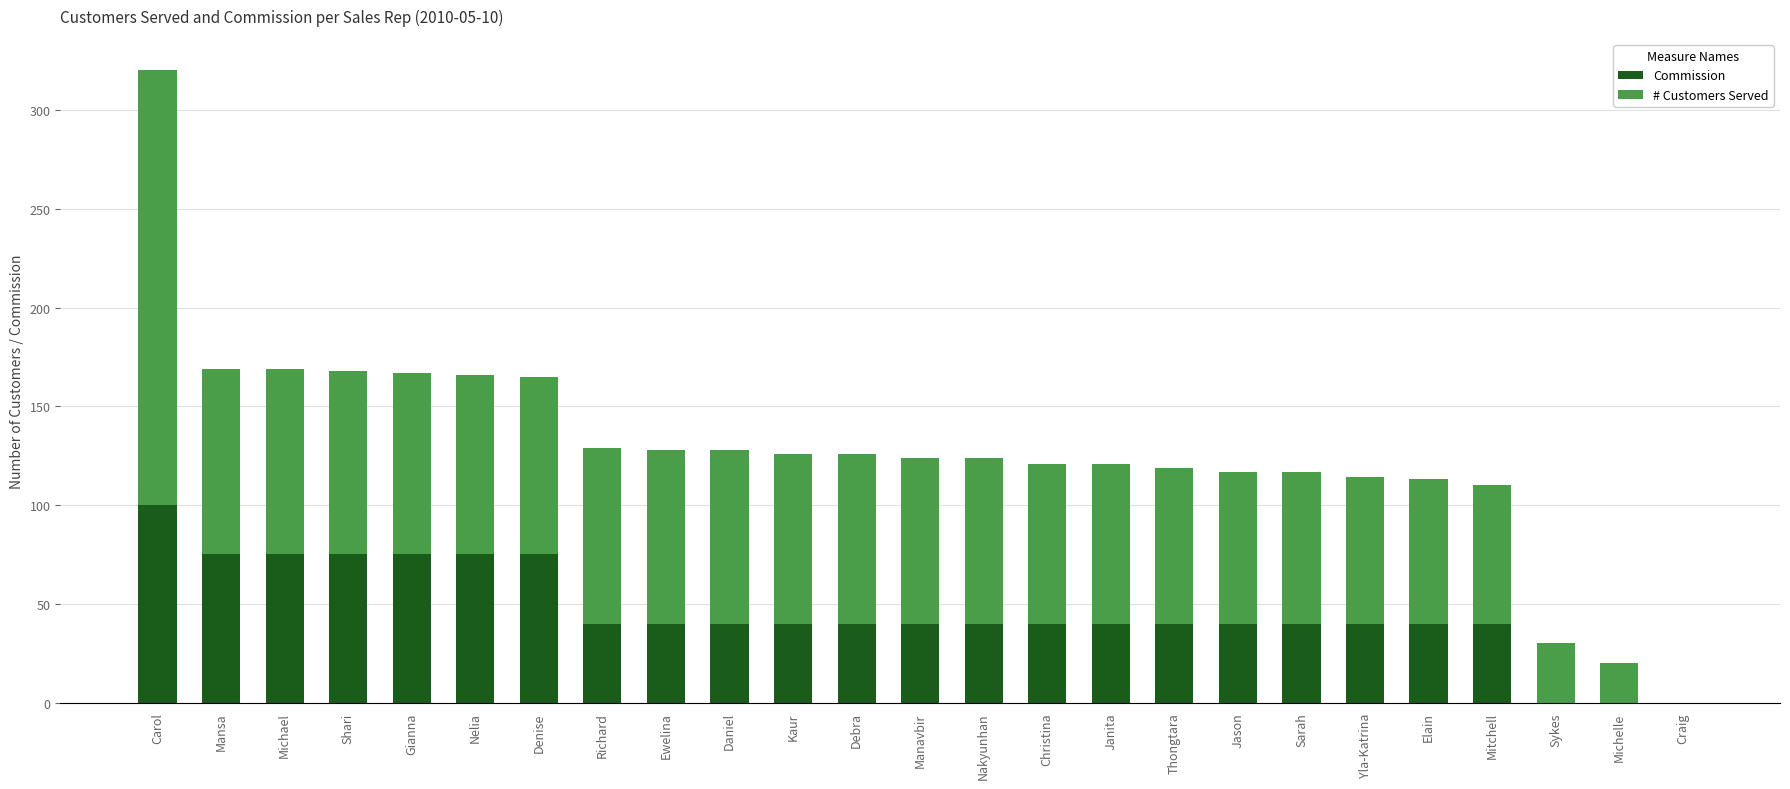

What is the total value across all series at Nakyunhan?

124